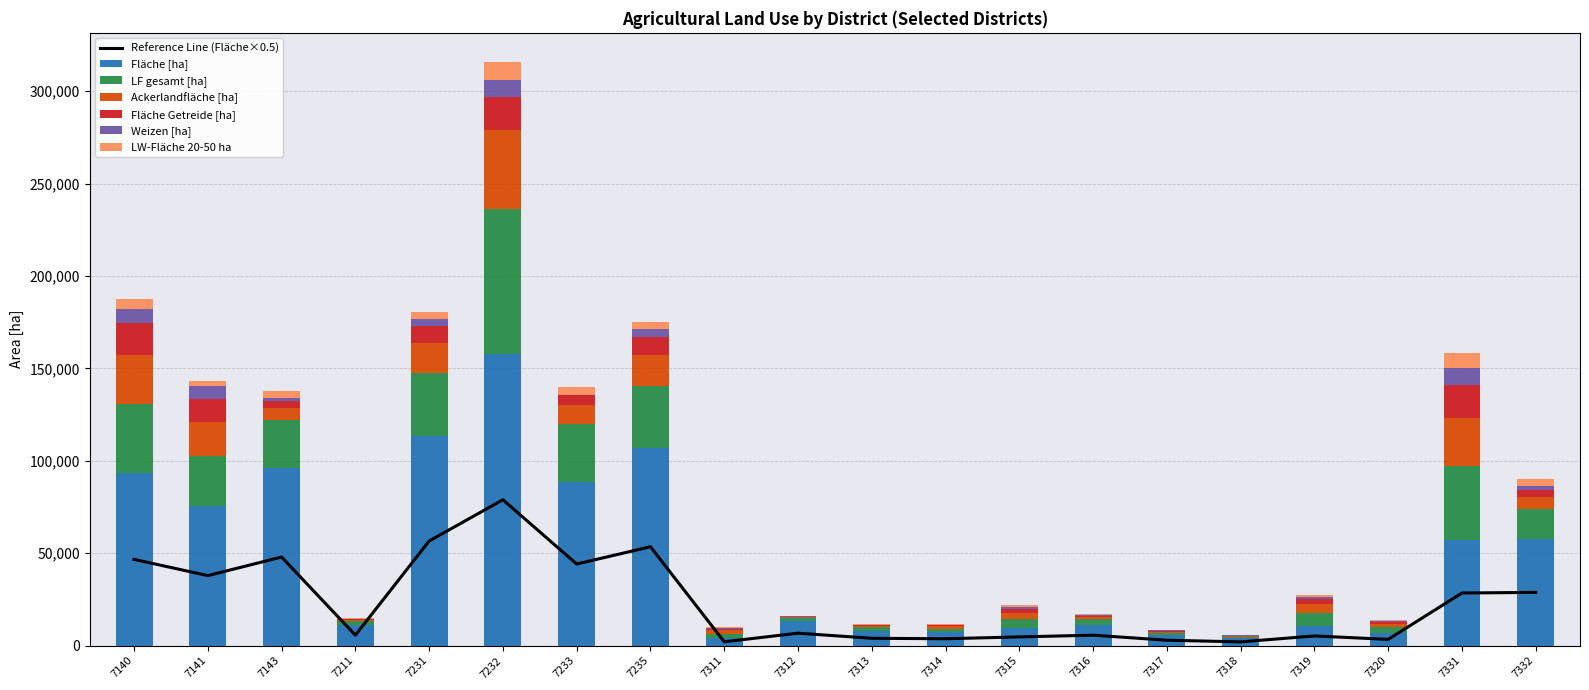

What is the average value of the Ackerlandfläche [ha] series?

9414.9